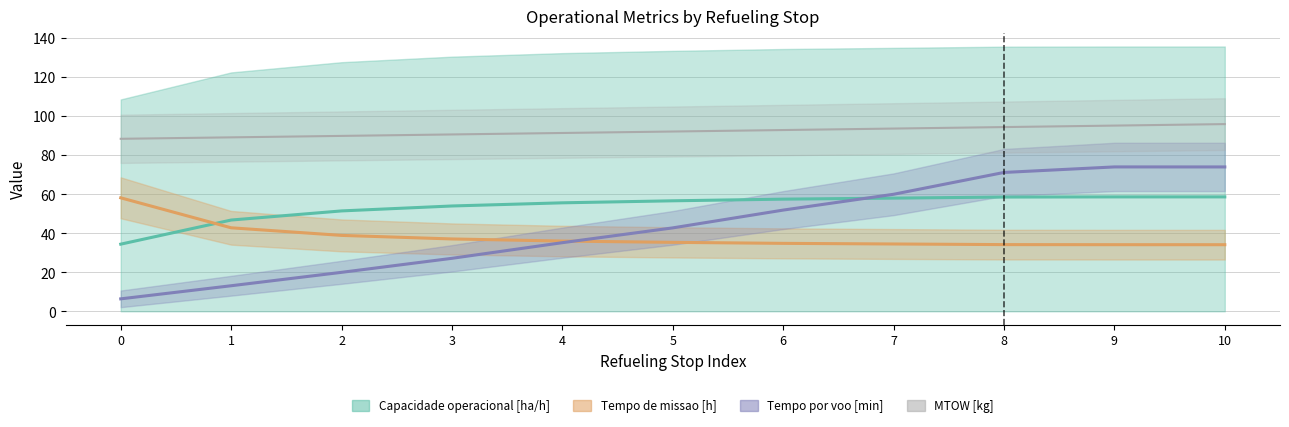

Rank the series at 0 from lowest to highest value.

Tempo por voo [min], Capacidade operacional [ha/h], Tempo de missao [h], MTOW [kg]